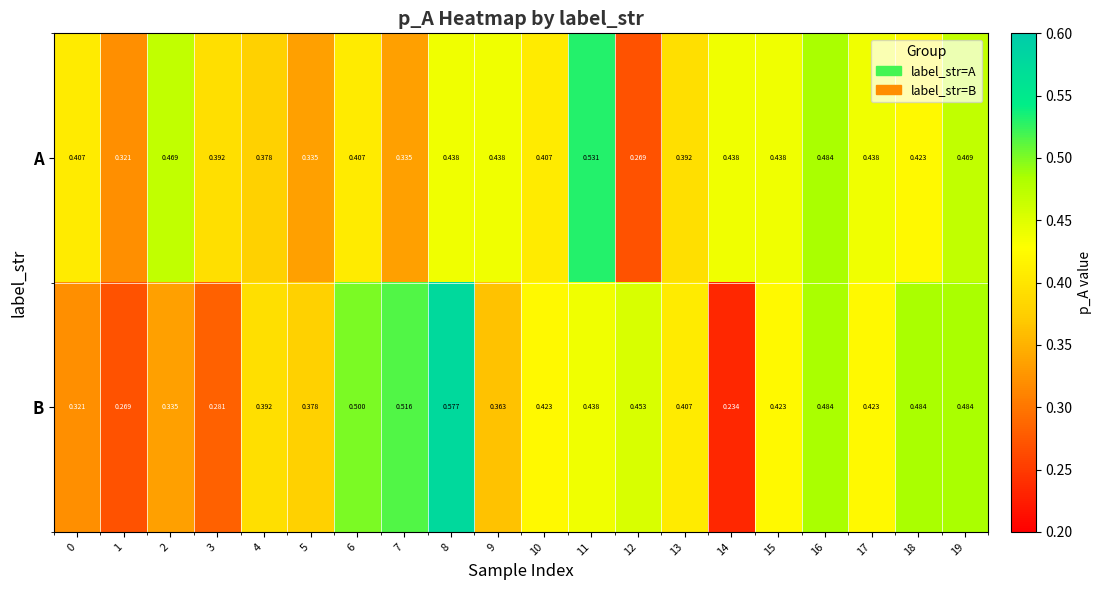

What is the total value across all series at 13?

0.8